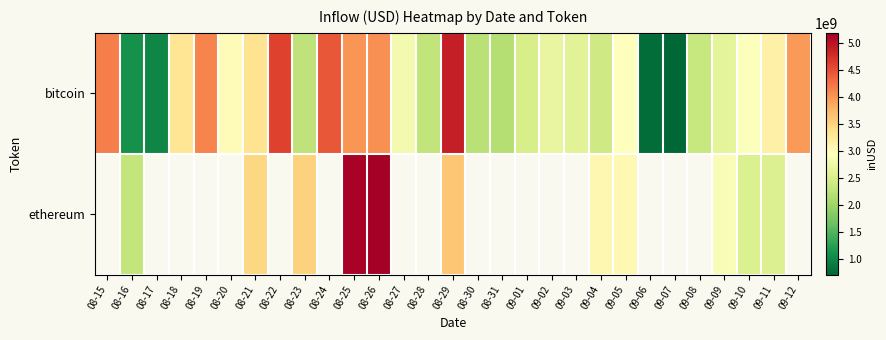

What is the smallest value displayed?

714823424.4